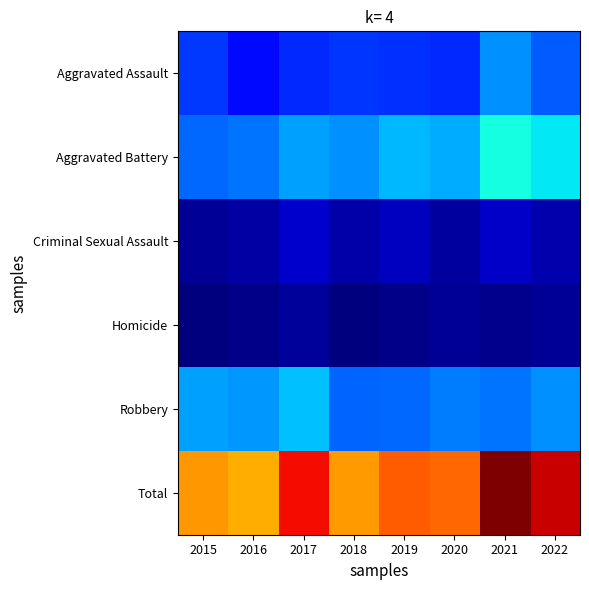

Reading right to left, extract all data points from this chart.

Aggravated Assault: 2022=76	2021=93	2020=59	2019=61	2018=62	2017=59	2016=48	2015=64
Aggravated Battery: 2022=122	2021=129	2020=102	2019=106	2018=93	2017=98	2016=83	2015=79
Criminal Sexual Assault: 2022=17	2021=24	2020=13	2019=22	2018=16	2017=26	2016=14	2015=10
Homicide: 2022=10	2021=8	2020=10	2019=6	2018=3	2017=12	2016=6	2015=3
Robbery: 2022=92	2021=84	2020=86	2019=80	2018=78	2017=108	2016=95	2015=98
Total: 2022=317	2021=338	2020=270	2019=275	2018=252	2017=303	2016=246	2015=254